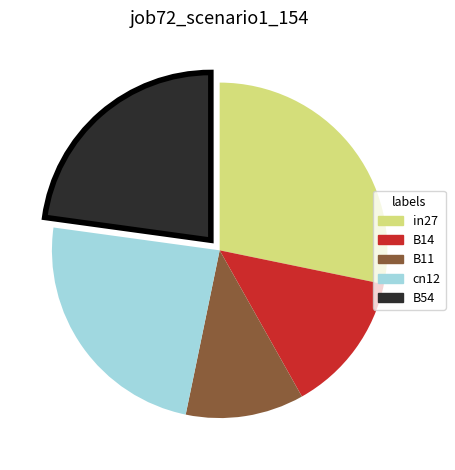

Between B54 and B14, which is larger?

B54